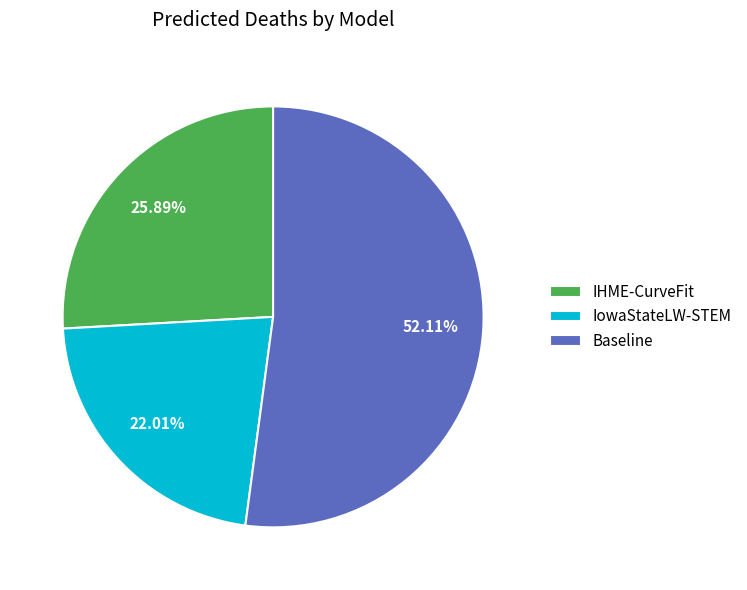

True or false: Baseline accounts for 52% of the total.

True